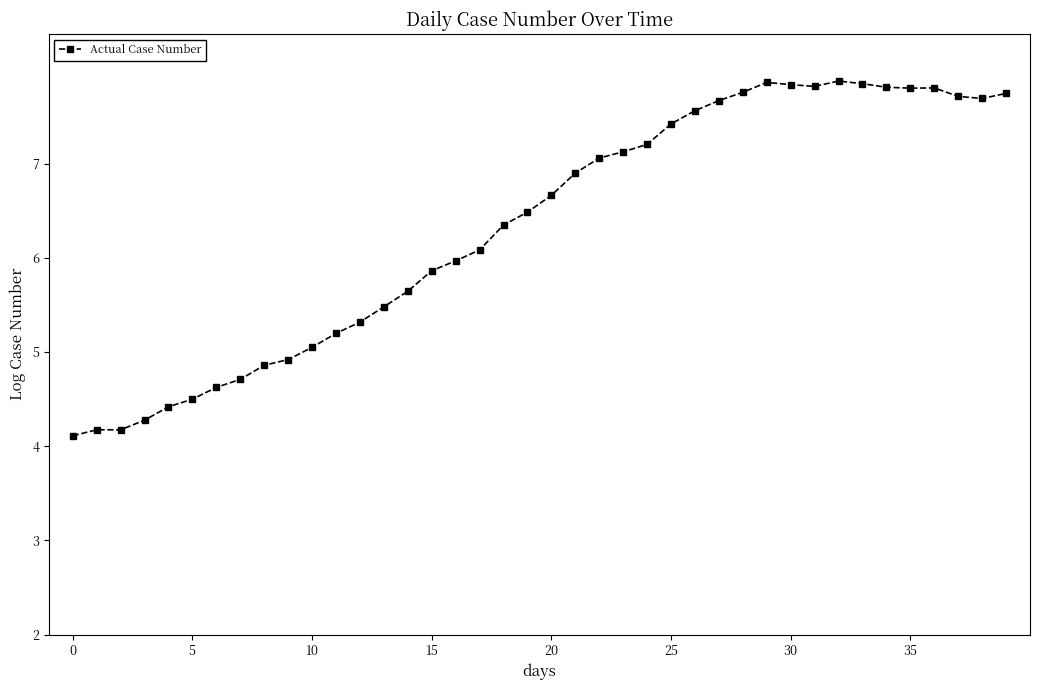

Count the number of data series in this chart.

1